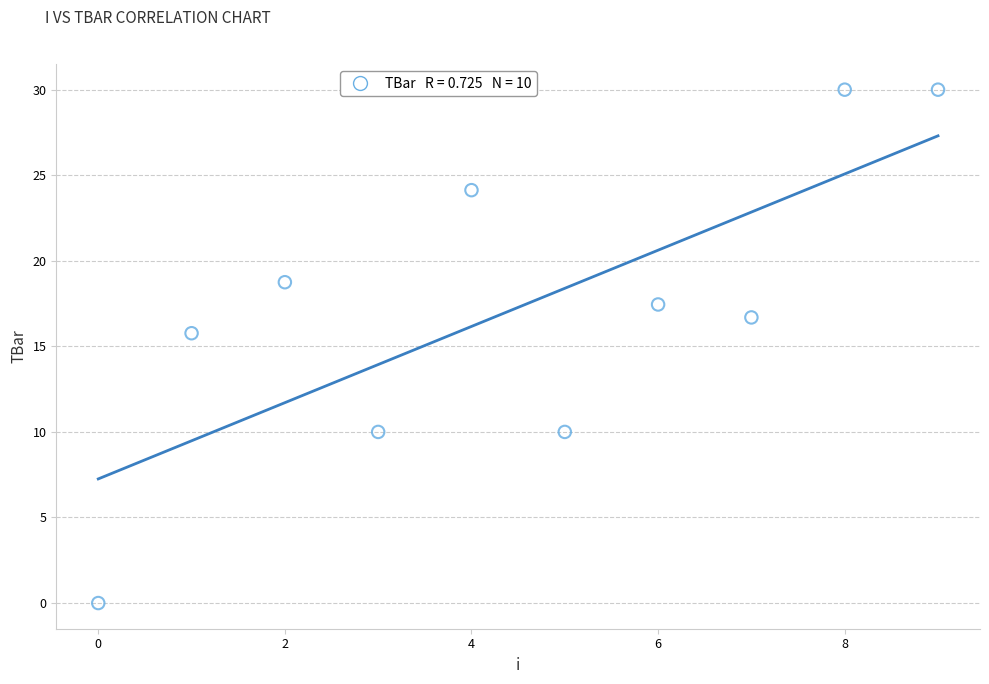

What is the range of Y values (max minus min)?

30.0